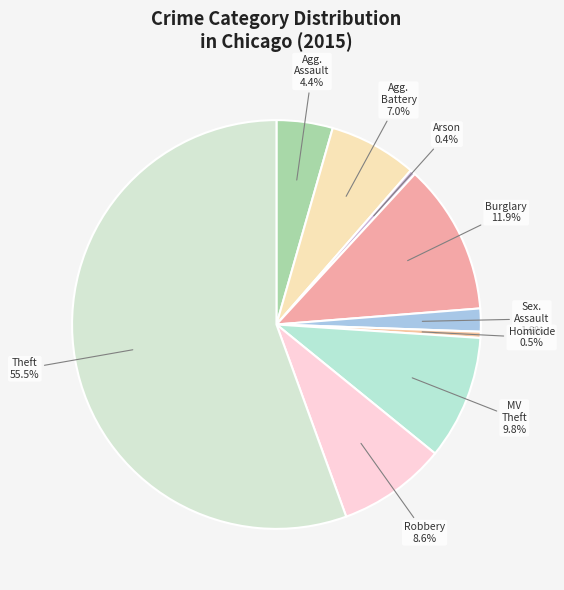

Count the number of slices in the pie.

9